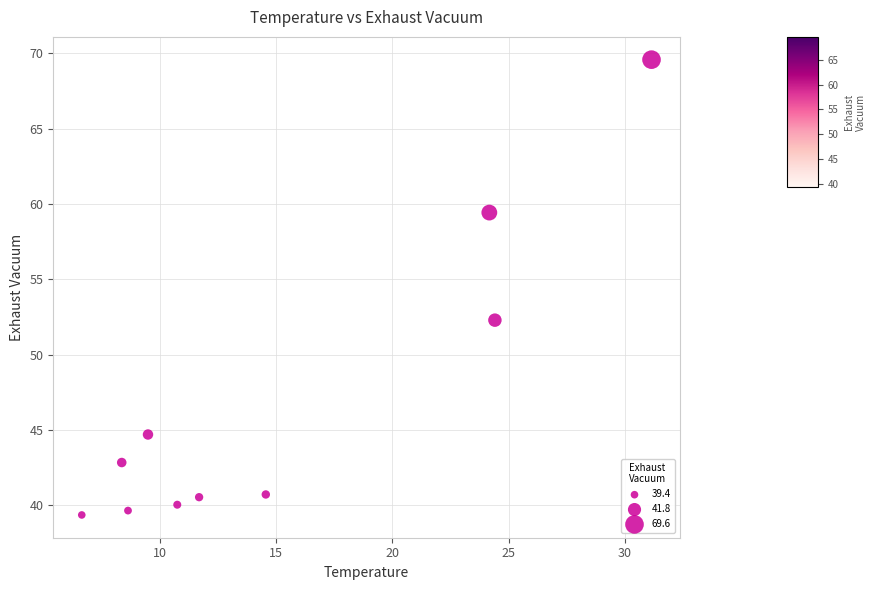

What Y value in the scatter plot is closest to 54?

52.3